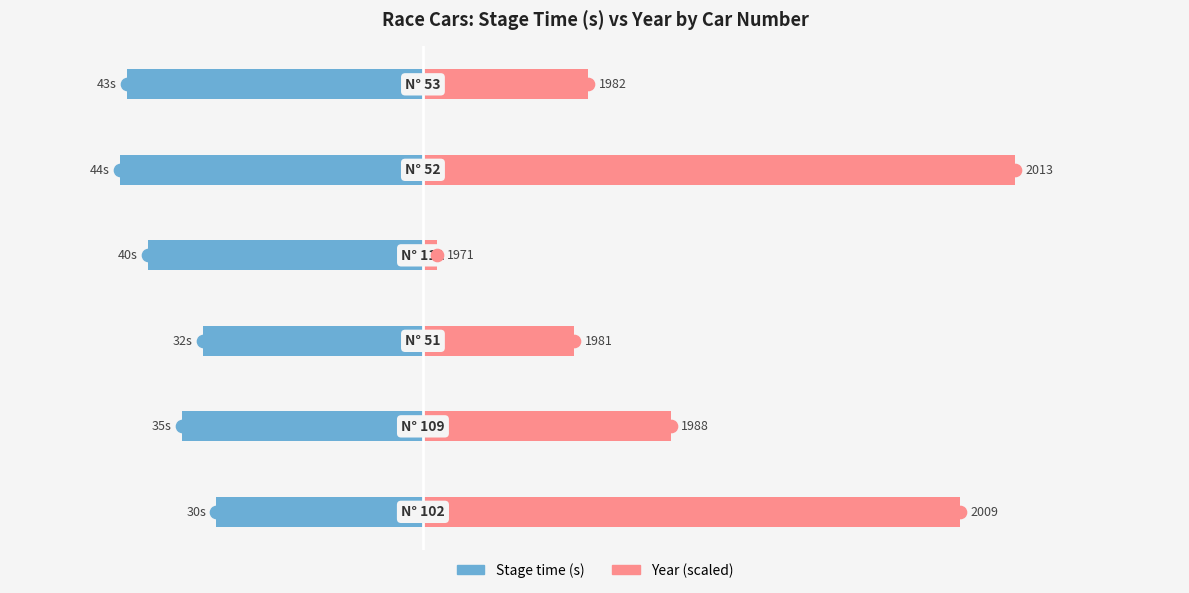

Is it true that s equals -59 at 5?

False